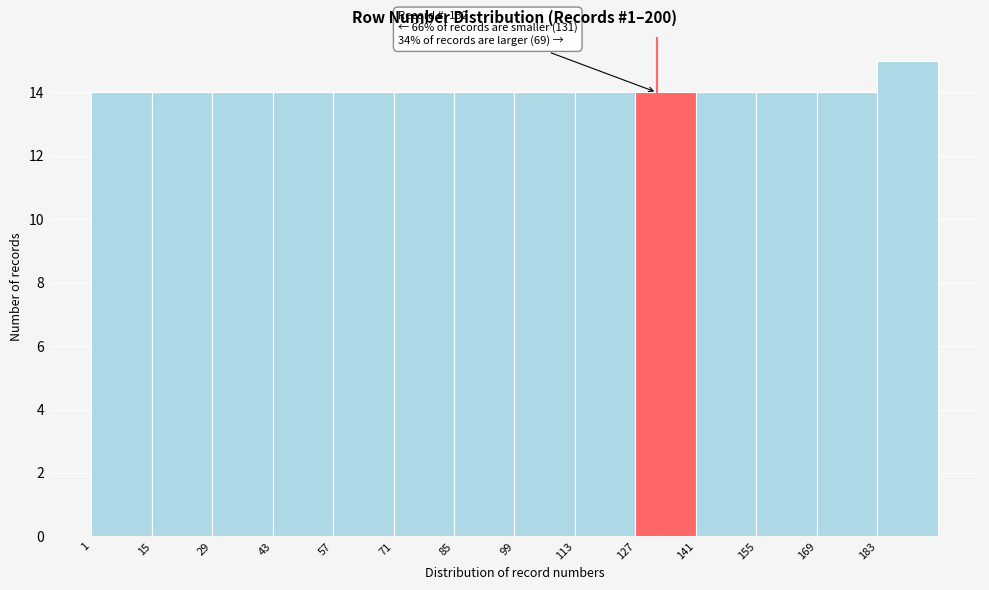

Which range on the x-axis has the tallest bar?

183 to 197